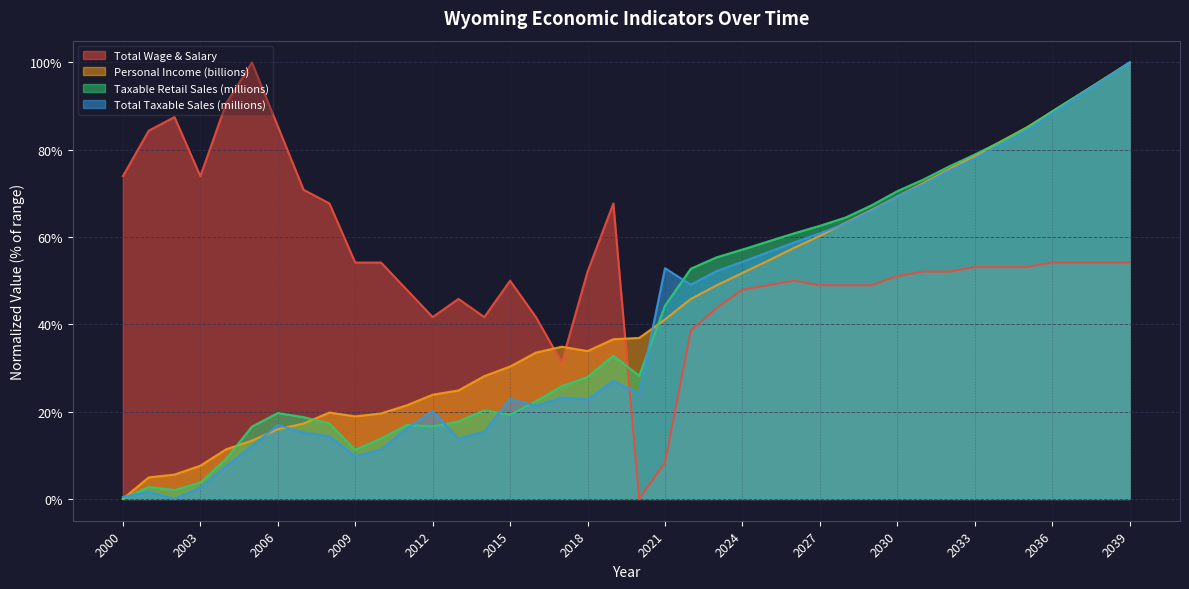

Reading left to right, what are all the values shown in this chart?

Total Wage & Salary: 2000=74.0	2001=84.4	2002=87.5	2003=74.0	2004=90.6	2005=100.0	2006=85.4	2007=70.8	2008=67.7	2009=54.2	2010=54.2	2011=47.9	2012=41.7	2013=45.8	2014=41.7	2015=50.0	2016=41.7	2017=31.2	2018=52.1	2019=67.7	2020=0.0	2021=8.3	2022=38.5	2023=43.8	2024=47.9	2025=49.0	2026=50.0	2027=49.0	2028=49.0	2029=49.0	2030=51.0	2031=52.1	2032=52.1	2033=53.1	2034=53.1	2035=53.1	2036=54.2	2037=54.2	2038=54.2	2039=54.2
Personal Income (billions): 2000=0.0	2001=4.9	2002=5.6	2003=7.6	2004=11.4	2005=13.4	2006=16.0	2007=17.3	2008=19.8	2009=18.9	2010=19.6	2011=21.5	2012=23.9	2013=24.9	2014=28.1	2015=30.3	2016=33.5	2017=34.9	2018=33.9	2019=36.6	2020=36.9	2021=41.1	2022=45.8	2023=48.9	2024=51.8	2025=54.6	2026=57.5	2027=60.3	2028=63.3	2029=66.2	2030=69.3	2031=72.3	2032=75.5	2033=78.6	2034=81.9	2035=85.1	2036=88.7	2037=92.5	2038=96.2	2039=100.0
Taxable Retail Sales (millions): 2000=0.0	2001=2.7	2002=2.0	2003=3.7	2004=9.2	2005=16.6	2006=19.7	2007=18.7	2008=17.3	2009=11.3	2010=13.8	2011=17.0	2012=16.6	2013=17.7	2014=20.3	2015=19.3	2016=22.4	2017=25.8	2018=27.9	2019=32.8	2020=28.2	2021=44.3	2022=52.7	2023=55.4	2024=57.1	2025=59.0	2026=60.9	2027=62.6	2028=64.5	2029=67.3	2030=70.5	2031=73.1	2032=76.2	2033=78.9	2034=81.8	2035=85.0	2036=88.8	2037=92.5	2038=96.2	2039=100.0
Total Taxable Sales (millions): 2000=0.4	2001=1.6	2002=0.0	2003=2.6	2004=7.5	2005=12.1	2006=16.9	2007=15.2	2008=14.3	2009=9.8	2010=11.3	2011=16.2	2012=20.1	2013=13.8	2014=15.4	2015=22.9	2016=21.3	2017=23.2	2018=22.8	2019=27.0	2020=24.1	2021=52.9	2022=49.1	2023=52.2	2024=54.3	2025=56.5	2026=58.8	2027=60.9	2028=63.1	2029=66.1	2030=69.3	2031=72.1	2032=75.2	2033=78.0	2034=81.1	2035=84.3	2036=88.3	2037=92.2	2038=96.1	2039=100.0